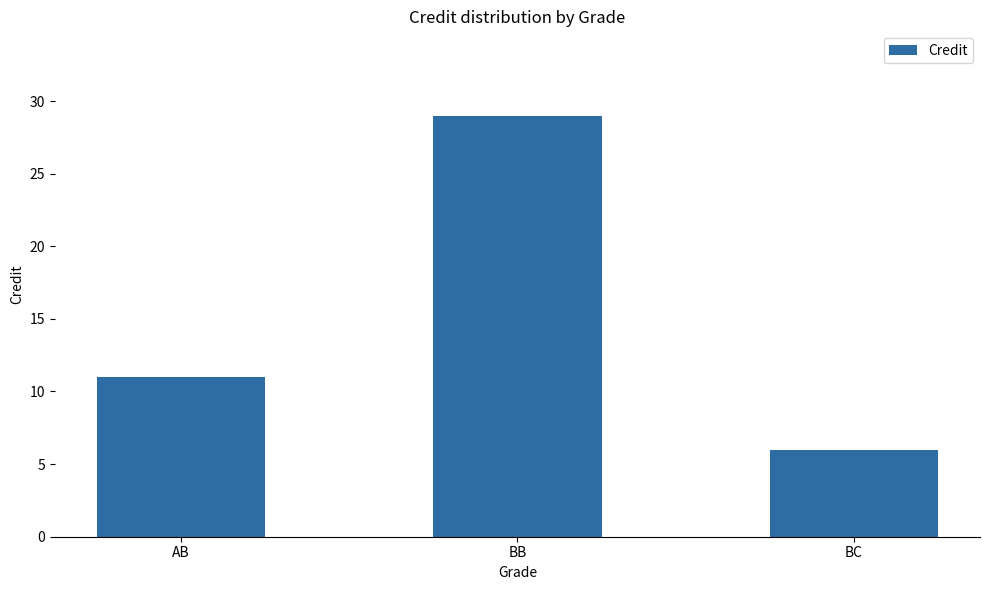

How many data points are less than 11?

1